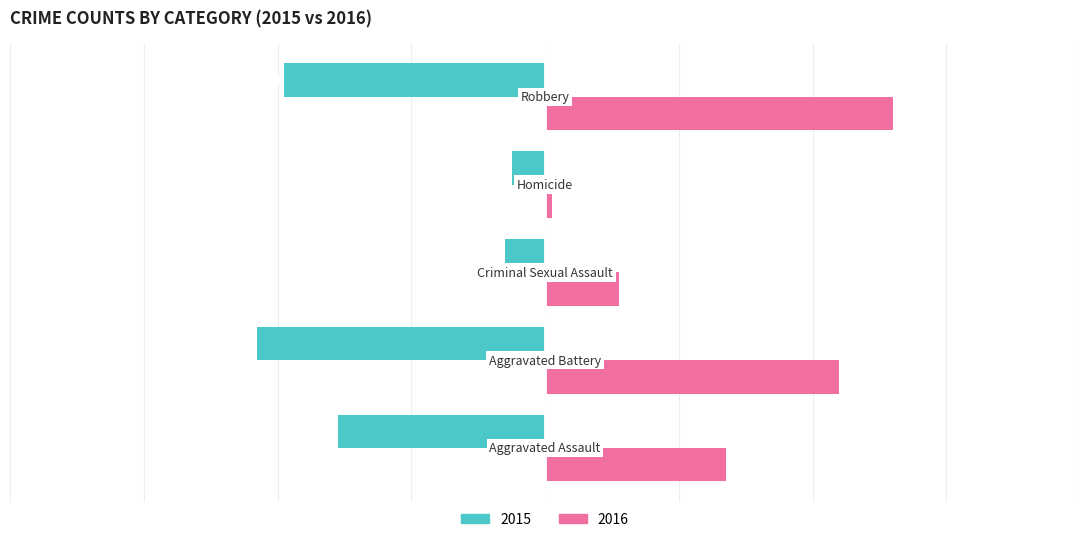

Rank the series by their average value, from highest to lowest.

2016, 2015